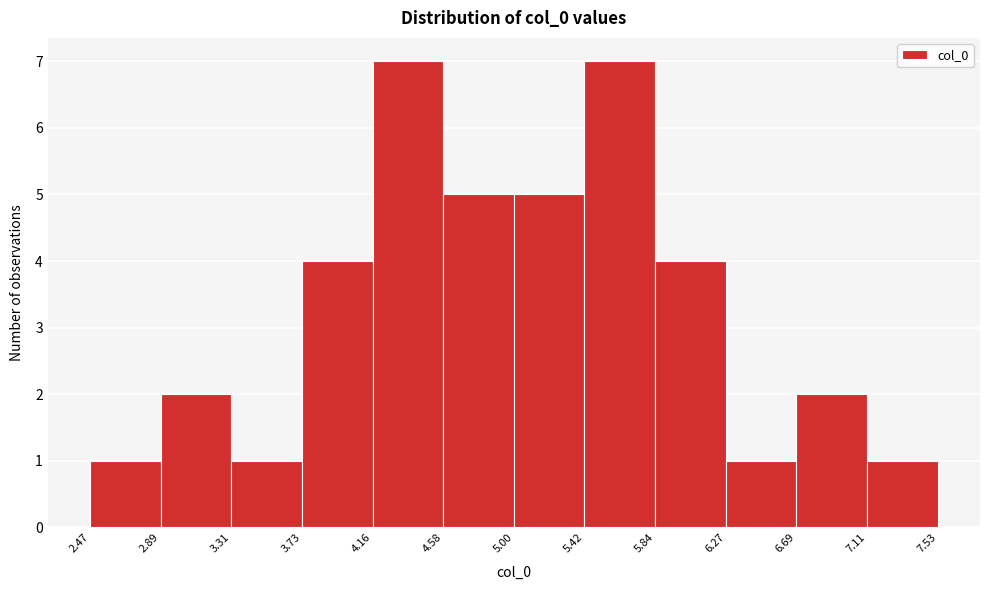

Reading left to right, transcribe this chart: for each bar, give the range it covers on the x-axis and its height. The values are not printed on the chart, so give them approximately, as read against the axis.

2.47 to 2.89: 1
2.89 to 3.31: 2
3.31 to 3.73: 1
3.73 to 4.16: 4
4.16 to 4.58: 7
4.58 to 5.00: 5
5.00 to 5.42: 5
5.42 to 5.84: 7
5.84 to 6.27: 4
6.27 to 6.69: 1
6.69 to 7.11: 2
7.11 to 7.53: 1